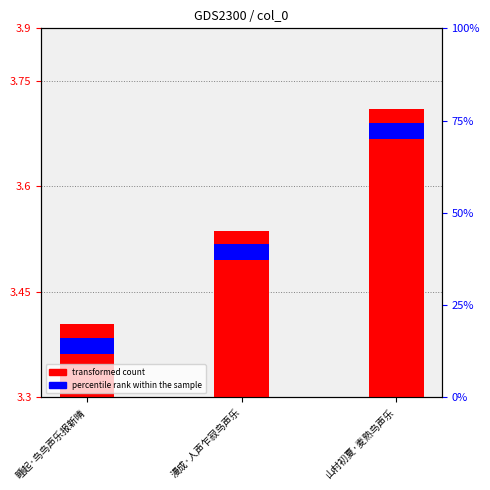

Between 漫成·人声乍寂鸟声乐 and 睡起·鸟鸟声乐报新晴, which is larger?

漫成·人声乍寂鸟声乐